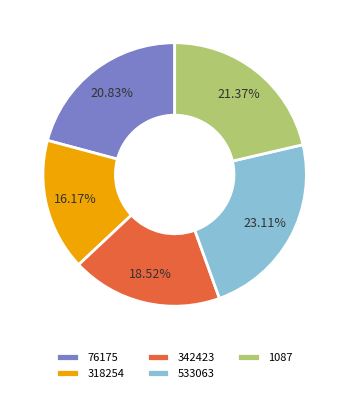

Which slice is the smallest?

318254